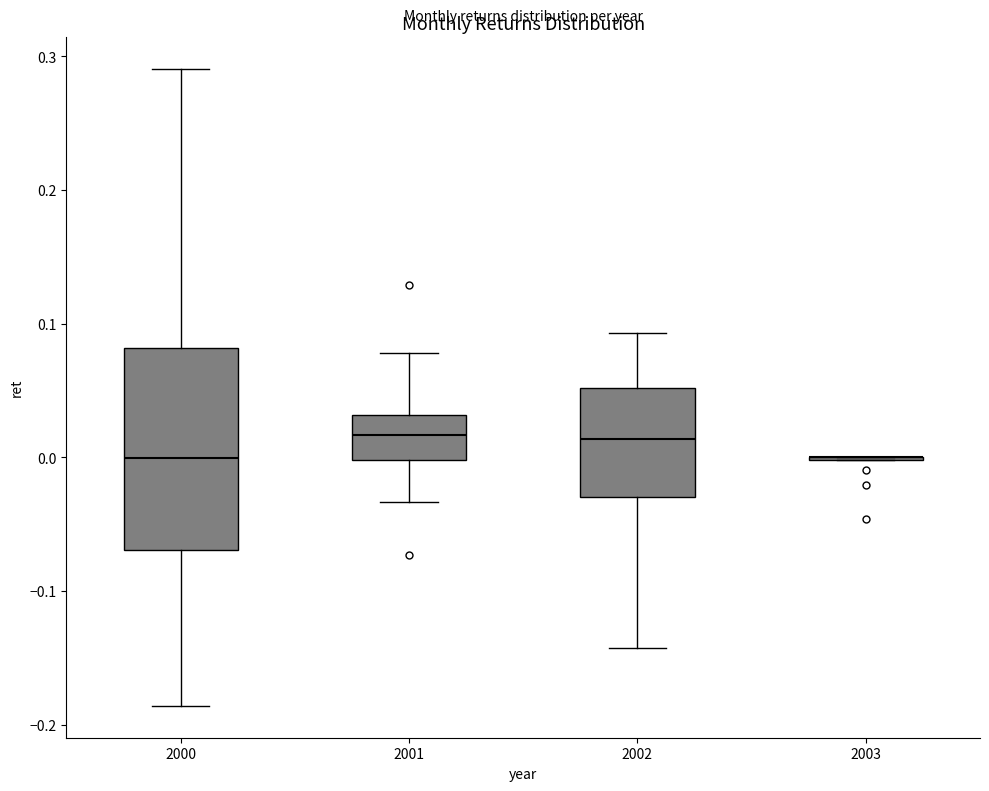

Reading left to right, transcribe this box plot: for each box, give where its median line is, the range the box spans, and where its two whiskers end, as read against the y-axis. The values are not printed on the chart, so give them approximately, as read against the axis.

2000: median 0.00, box -0.07 to 0.08, whiskers -0.19 to 0.29
2001: median 0.02, box 0.00 to 0.03, whiskers -0.03 to 0.08
2002: median 0.01, box -0.03 to 0.05, whiskers -0.14 to 0.09
2003: box collapsed to a line at 0.00, whiskers 0.00 to 0.00